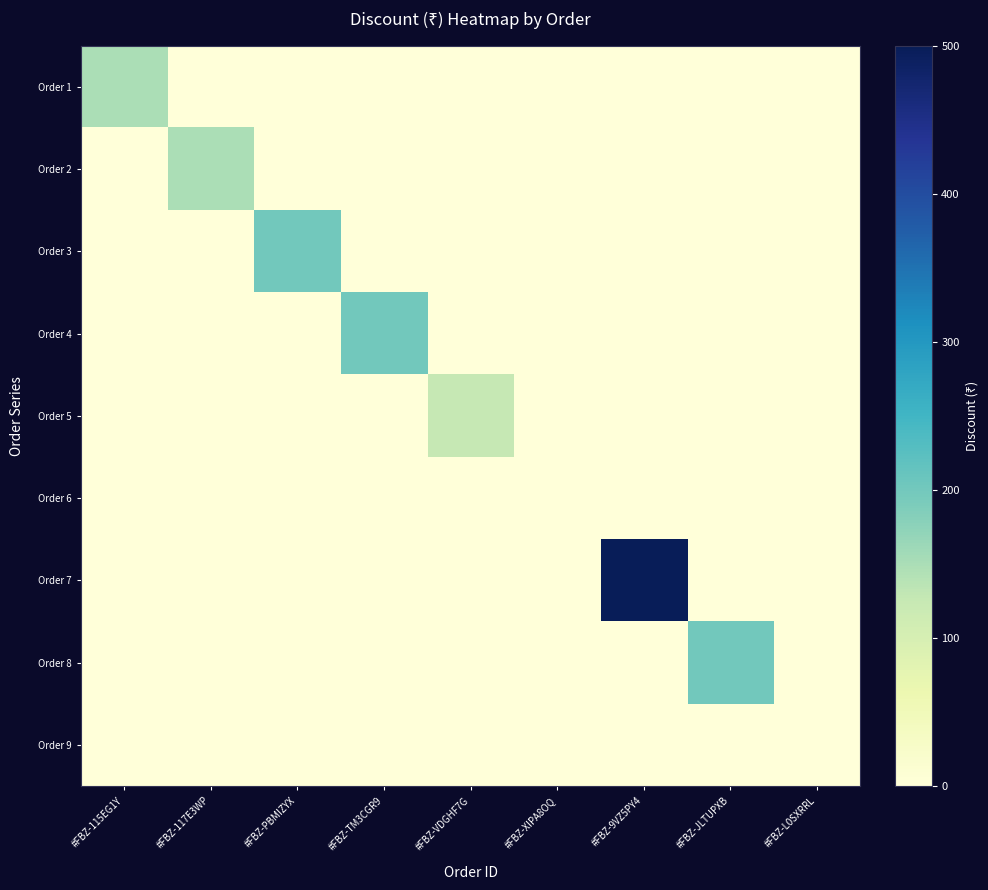

Reading right to left, transcribe all the data shown in this chart.

Order 1: #FBZ-L0SXRRL=0	#FBZ-JLTUPXB=0	#FBZ-9VZ5PY4=0	#FBZ-XIPA8OQ=0	#FBZ-VDGHF7G=0	#FBZ-TM3CGR9=0	#FBZ-PBMIZYX=0	#FBZ-117E3WP=0	#FBZ-115EG1Y=150
Order 2: #FBZ-L0SXRRL=0	#FBZ-JLTUPXB=0	#FBZ-9VZ5PY4=0	#FBZ-XIPA8OQ=0	#FBZ-VDGHF7G=0	#FBZ-TM3CGR9=0	#FBZ-PBMIZYX=0	#FBZ-117E3WP=150	#FBZ-115EG1Y=0
Order 3: #FBZ-L0SXRRL=0	#FBZ-JLTUPXB=0	#FBZ-9VZ5PY4=0	#FBZ-XIPA8OQ=0	#FBZ-VDGHF7G=0	#FBZ-TM3CGR9=0	#FBZ-PBMIZYX=200	#FBZ-117E3WP=0	#FBZ-115EG1Y=0
Order 4: #FBZ-L0SXRRL=0	#FBZ-JLTUPXB=0	#FBZ-9VZ5PY4=0	#FBZ-XIPA8OQ=0	#FBZ-VDGHF7G=0	#FBZ-TM3CGR9=200	#FBZ-PBMIZYX=0	#FBZ-117E3WP=0	#FBZ-115EG1Y=0
Order 5: #FBZ-L0SXRRL=0	#FBZ-JLTUPXB=0	#FBZ-9VZ5PY4=0	#FBZ-XIPA8OQ=0	#FBZ-VDGHF7G=125	#FBZ-TM3CGR9=0	#FBZ-PBMIZYX=0	#FBZ-117E3WP=0	#FBZ-115EG1Y=0
Order 6: #FBZ-L0SXRRL=0	#FBZ-JLTUPXB=0	#FBZ-9VZ5PY4=0	#FBZ-XIPA8OQ=0	#FBZ-VDGHF7G=0	#FBZ-TM3CGR9=0	#FBZ-PBMIZYX=0	#FBZ-117E3WP=0	#FBZ-115EG1Y=0
Order 7: #FBZ-L0SXRRL=0	#FBZ-JLTUPXB=0	#FBZ-9VZ5PY4=500	#FBZ-XIPA8OQ=0	#FBZ-VDGHF7G=0	#FBZ-TM3CGR9=0	#FBZ-PBMIZYX=0	#FBZ-117E3WP=0	#FBZ-115EG1Y=0
Order 8: #FBZ-L0SXRRL=0	#FBZ-JLTUPXB=200	#FBZ-9VZ5PY4=0	#FBZ-XIPA8OQ=0	#FBZ-VDGHF7G=0	#FBZ-TM3CGR9=0	#FBZ-PBMIZYX=0	#FBZ-117E3WP=0	#FBZ-115EG1Y=0
Order 9: #FBZ-L0SXRRL=0	#FBZ-JLTUPXB=0	#FBZ-9VZ5PY4=0	#FBZ-XIPA8OQ=0	#FBZ-VDGHF7G=0	#FBZ-TM3CGR9=0	#FBZ-PBMIZYX=0	#FBZ-117E3WP=0	#FBZ-115EG1Y=0